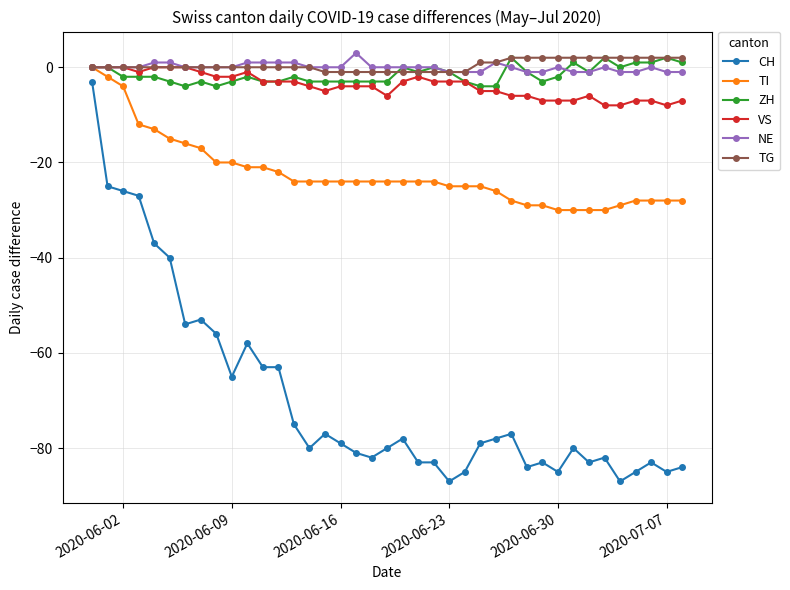

What is the value of the CH point at the 38th from the left?

-85